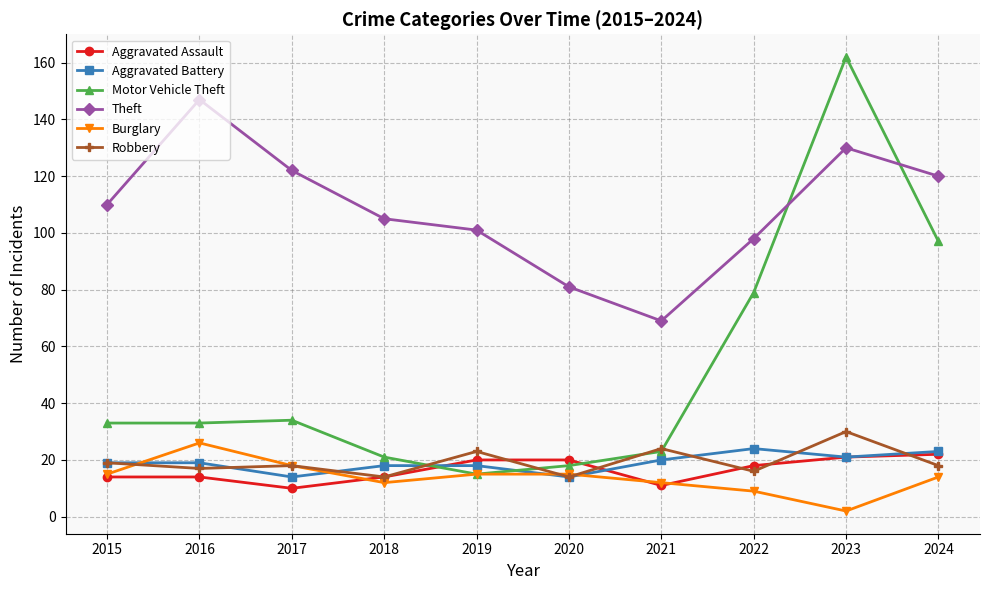

Which category has the lowest value across all series?

2023